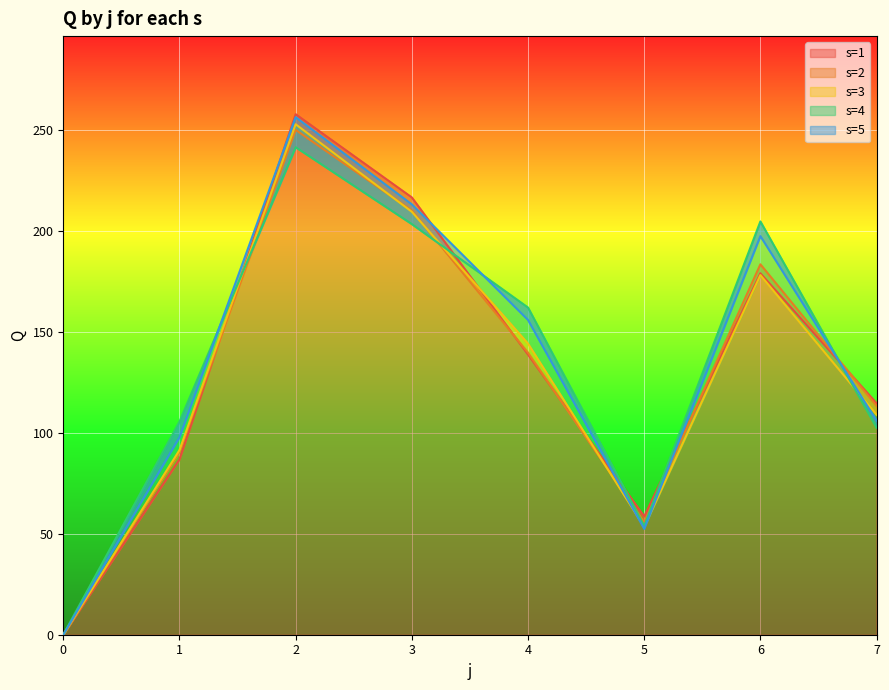

What are all the series names shown in the legend?

s=1, s=2, s=3, s=4, s=5